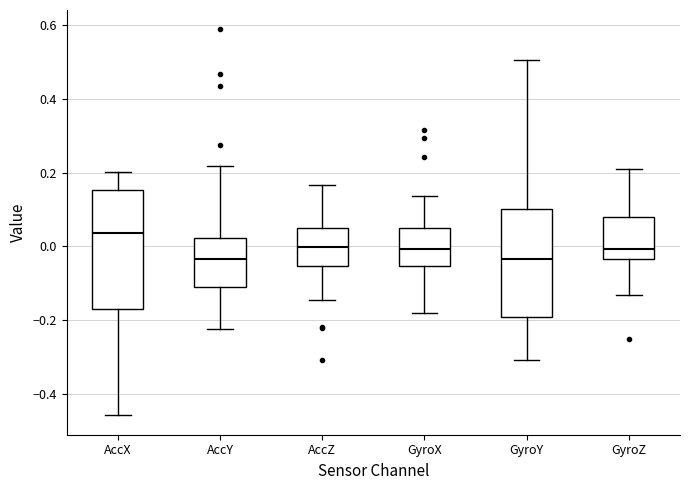

Comparing the boxes themselves (not the whiskers), which one is the tallest?

AccX